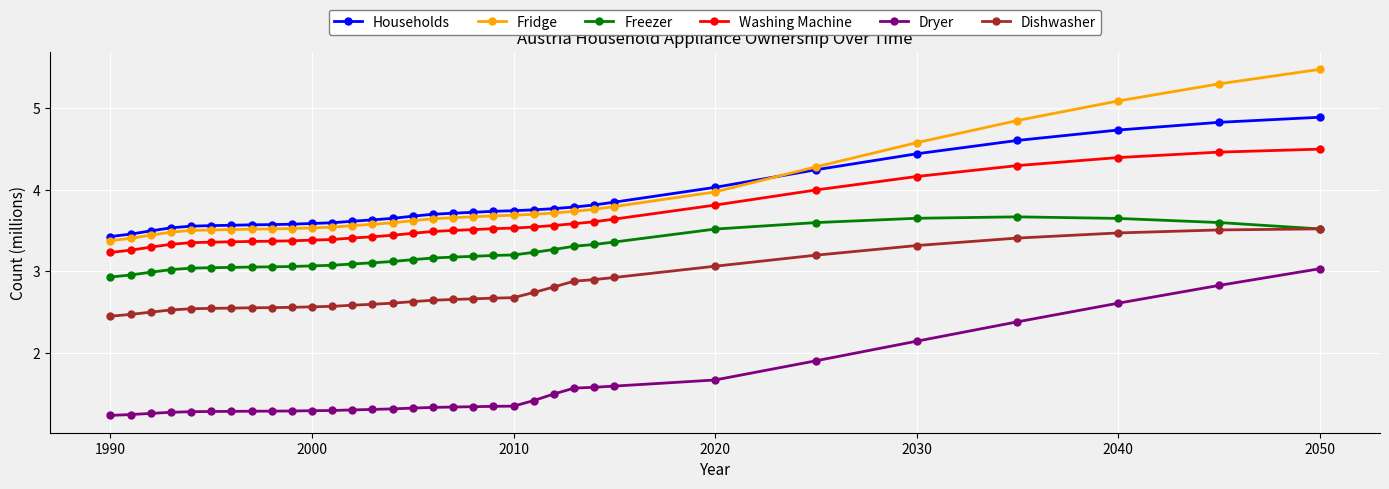

Which series has the widest spread of values?

Fridge